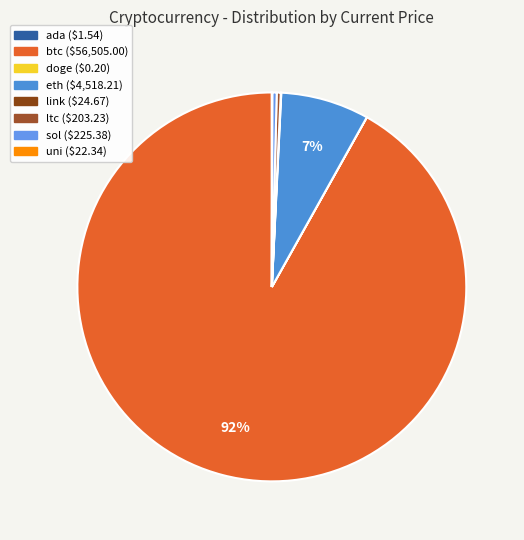

What percentage is the eth slice, to the nearest percent?

7%